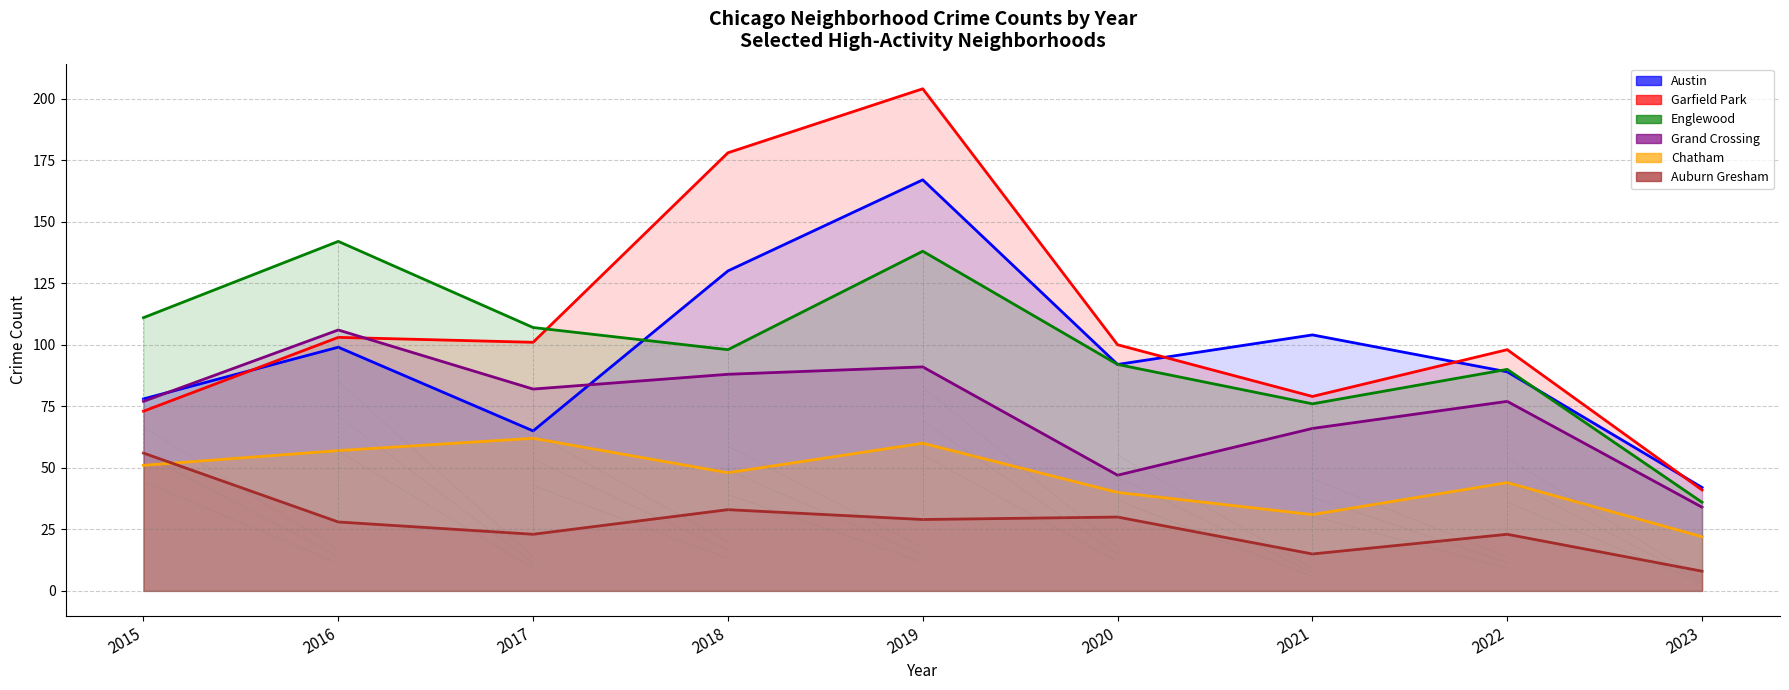

In Garfield Park, how many points are lower than both neighbors (excluding endpoints)?

2